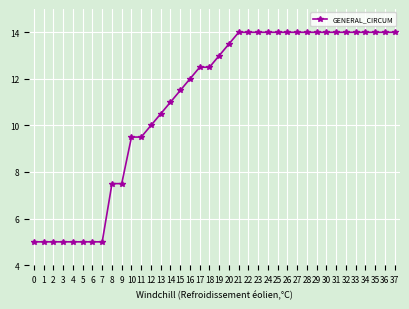

What is the minimum value shown in the chart?

5.0